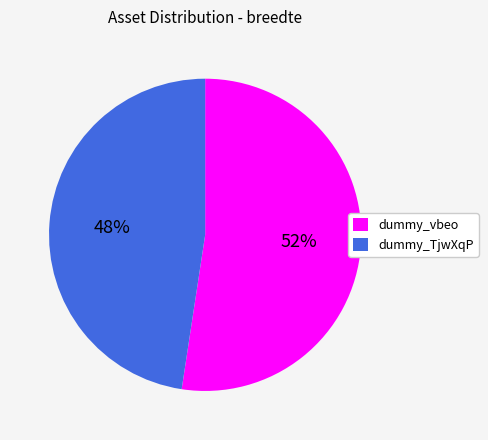

To the nearest percent, what percentage of the pie is dummy_vbeo?

52%